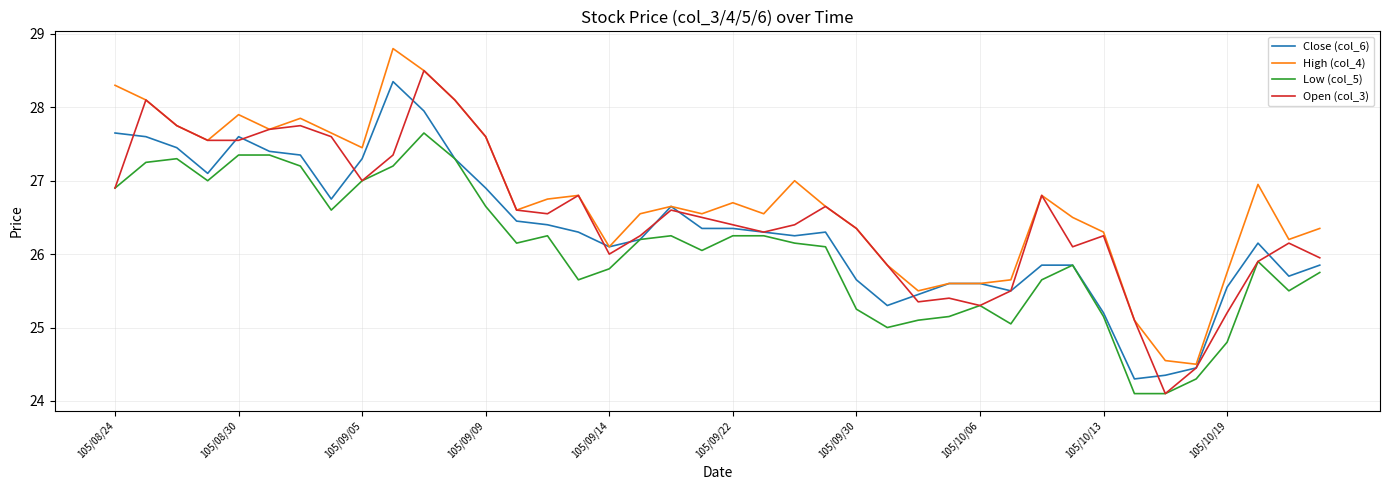

Which series has the largest total across all categories?

High (col_4)